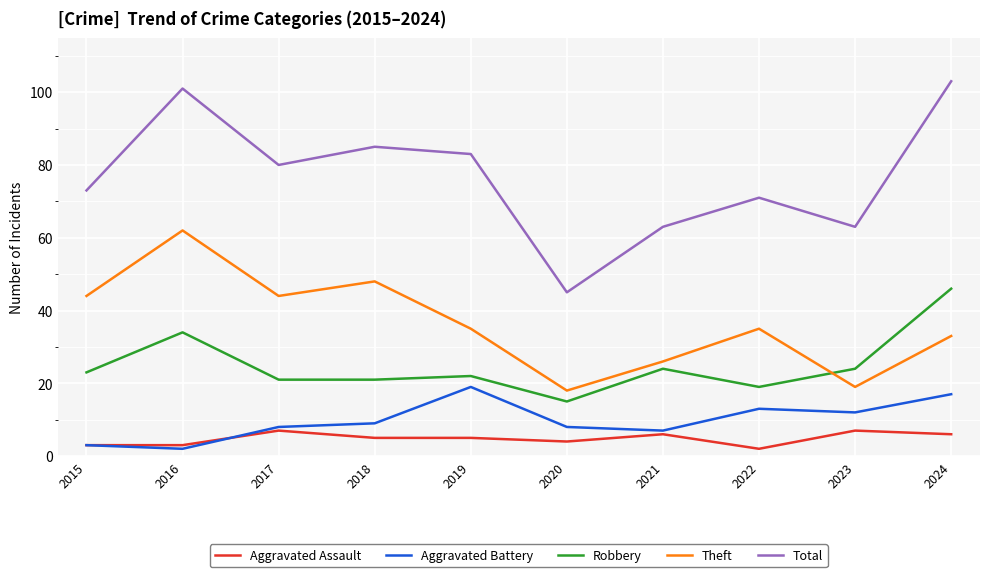

Rank the series at 2016 from highest to lowest value.

Total, Theft, Robbery, Aggravated Assault, Aggravated Battery